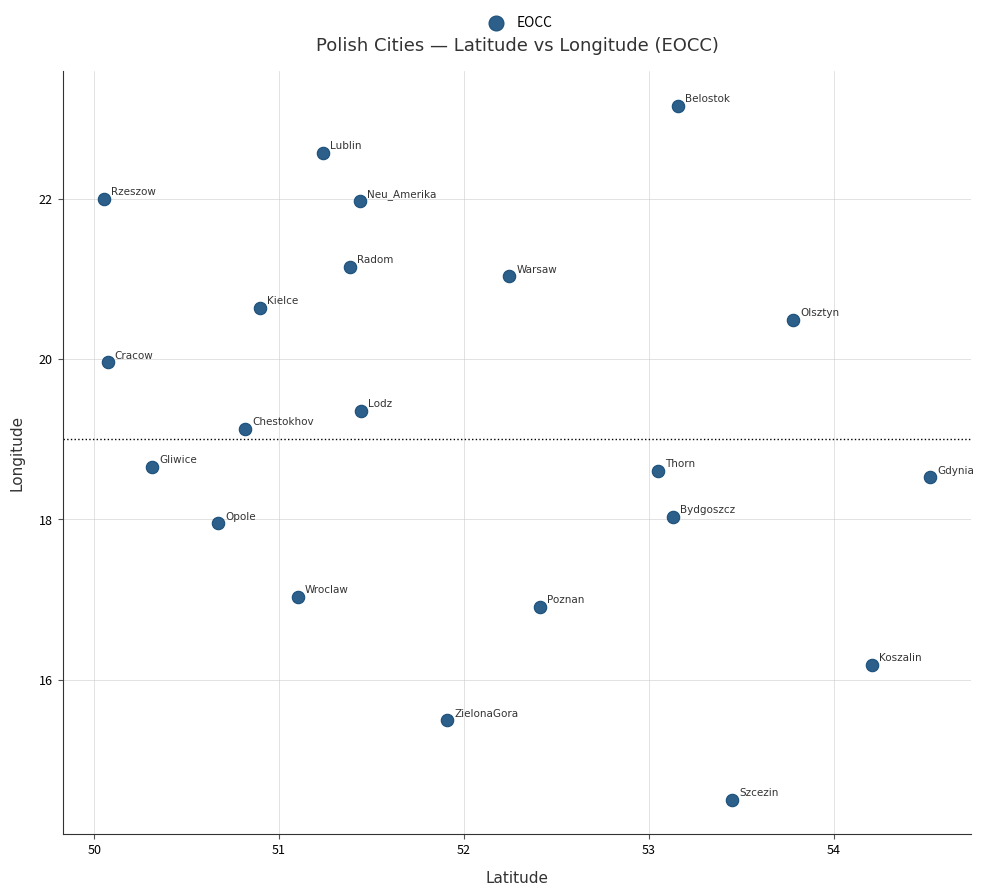

What is the range of X values (max minus min)?

4.5